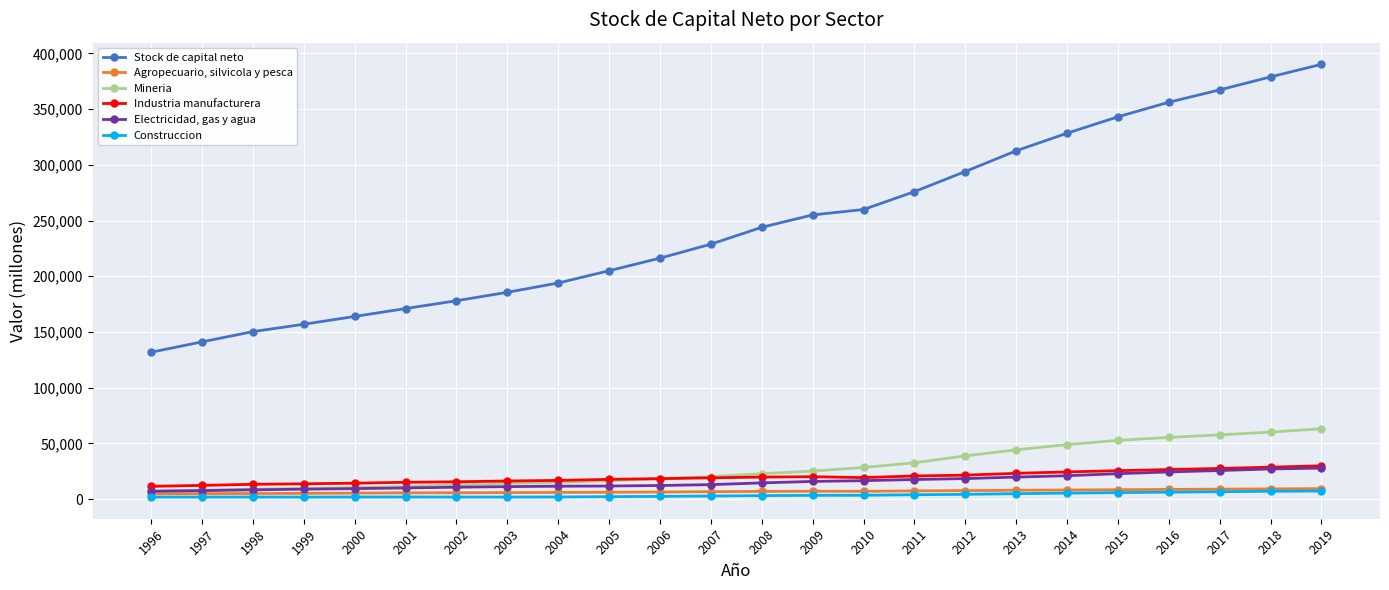

What is the greatest value displayed?

390297